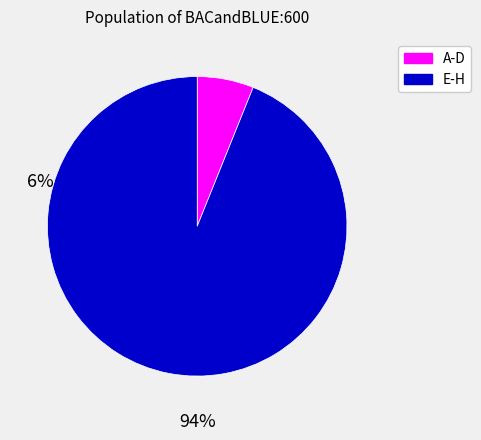

Count the number of slices in the pie.

2